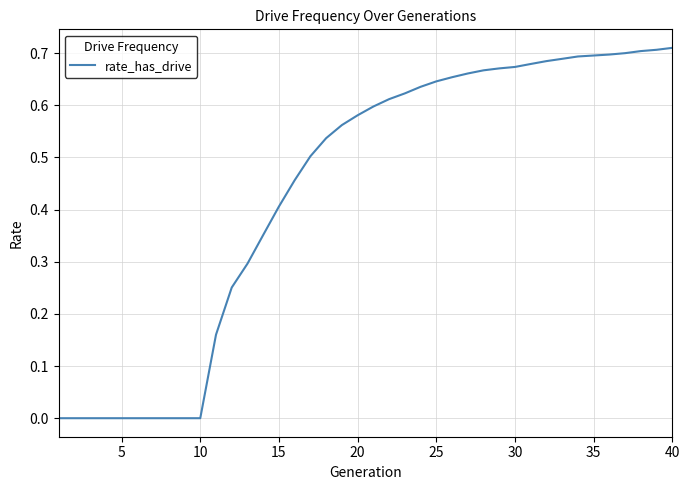

How many lines are shown in the chart?

1